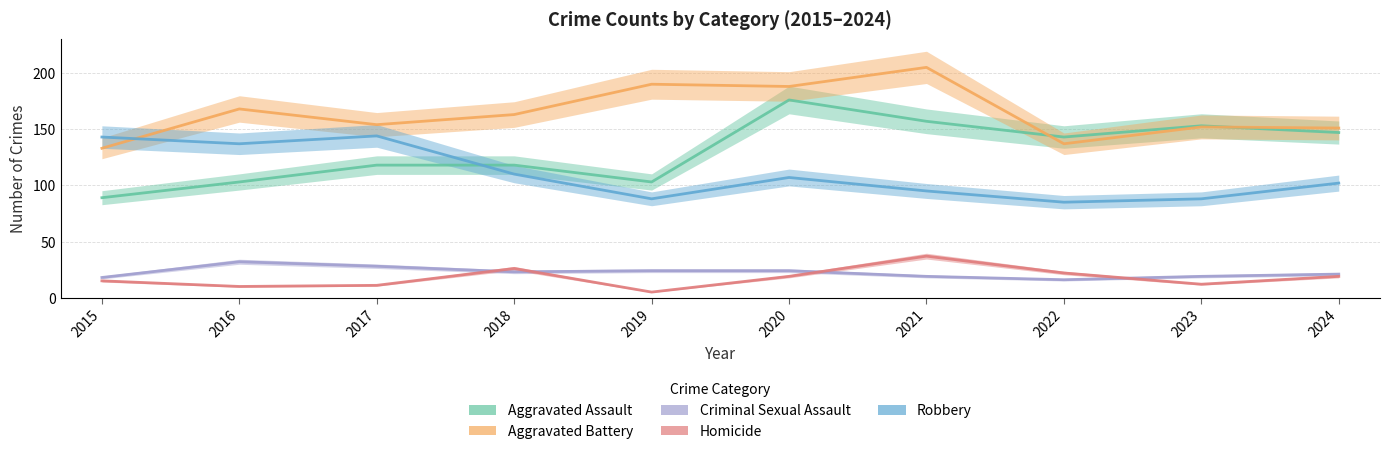

True or false: Homicide has a value of 17 at 2017.

False